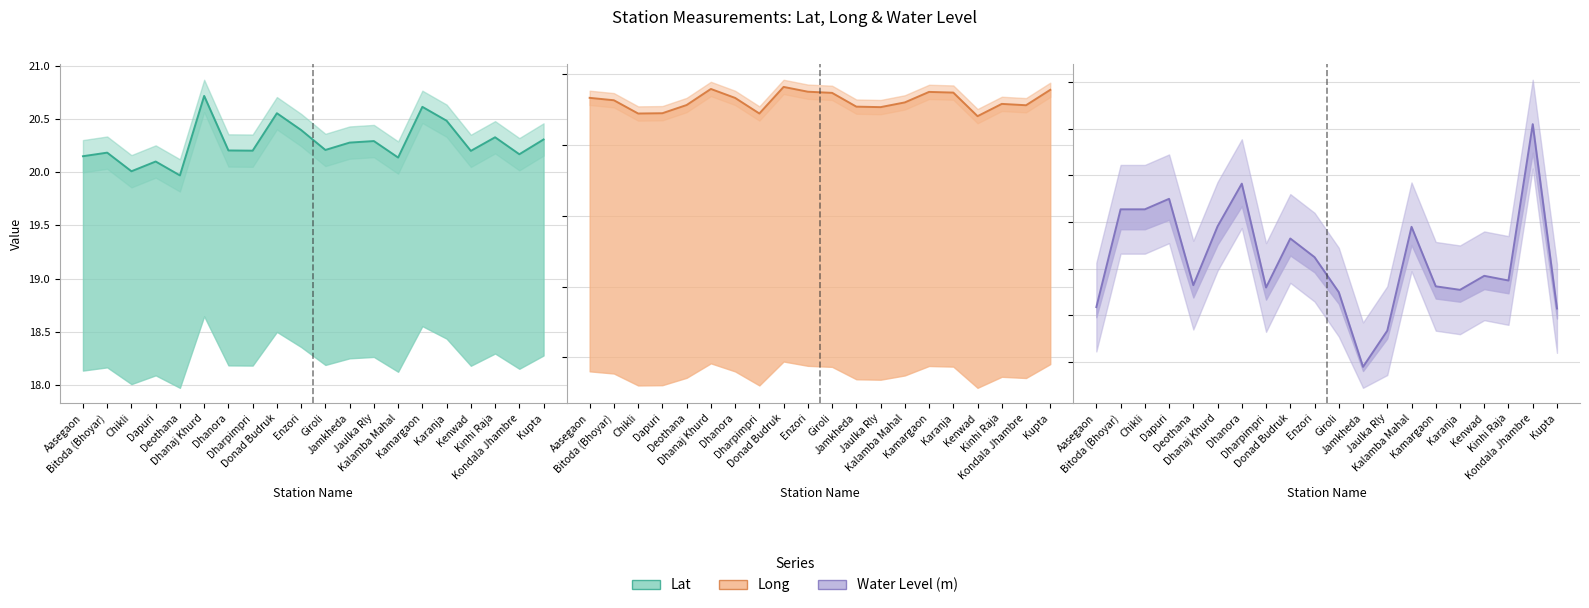

What is the label of the 16th point from the left?

Karanja